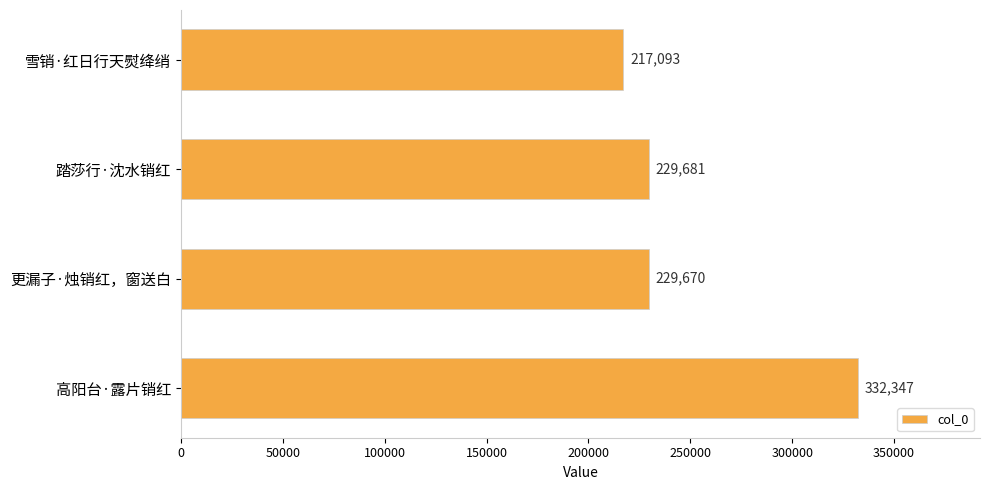

What is the change in value from 雪销·红日行天熨绛绡 to 高阳台·露片销红?

+115254